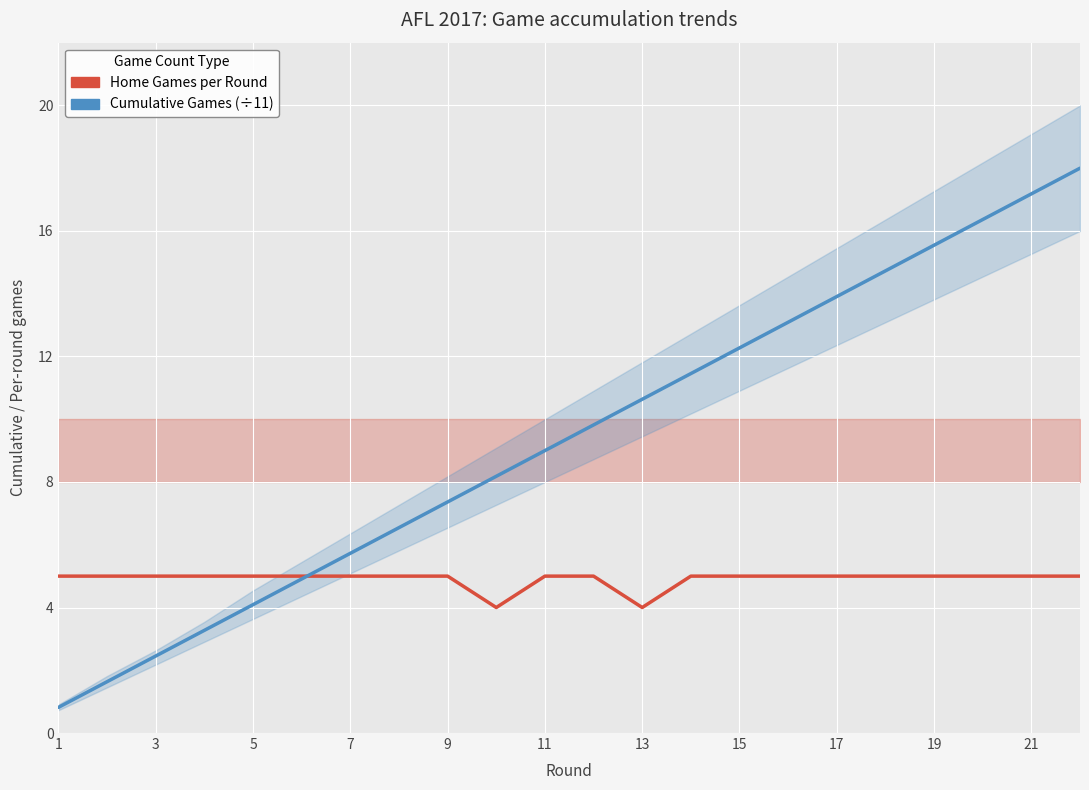

Which series ends up on top after the final intersection of Home Games per Round and Cumulative Games (scaled)?

Cumulative Games (scaled)